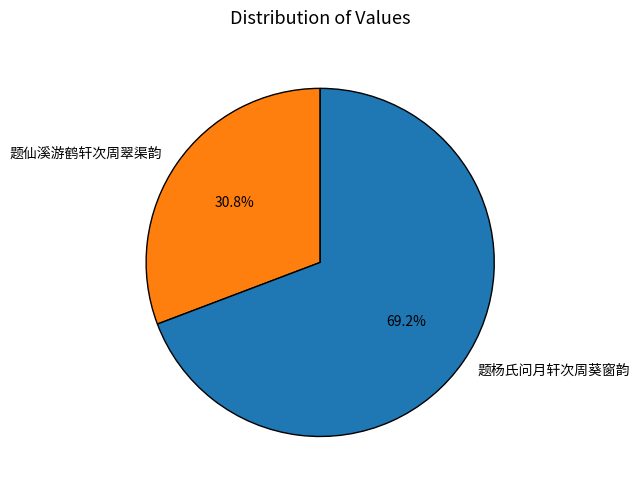

Which slice is the smallest?

题仙溪游鹤轩次周翠渠韵